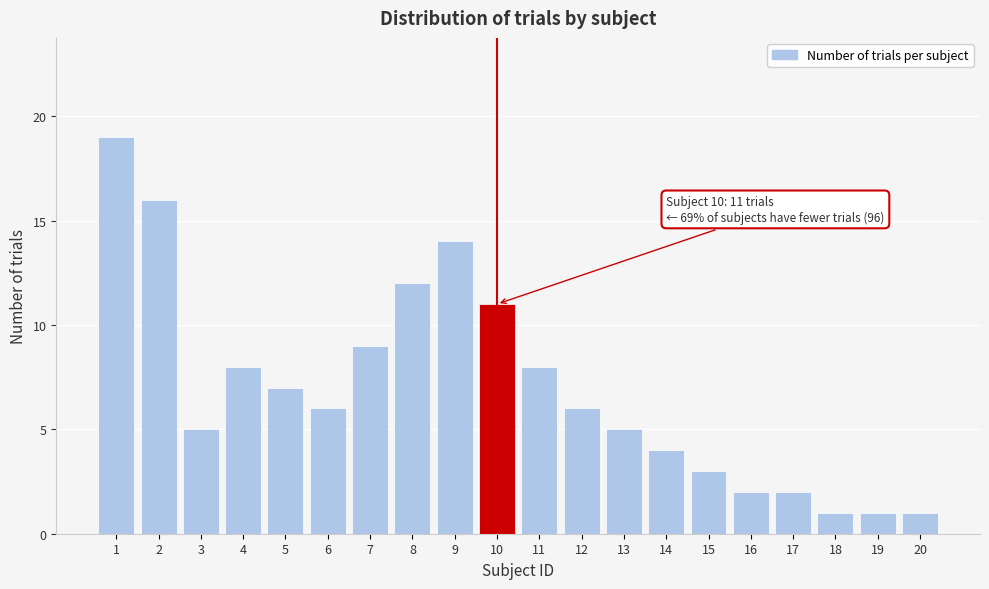

Reading left to right, extract all data points from this chart.

19	16	5	8	7	6	9	12	14	11	8	6	5	4	3	2	2	1	1	1